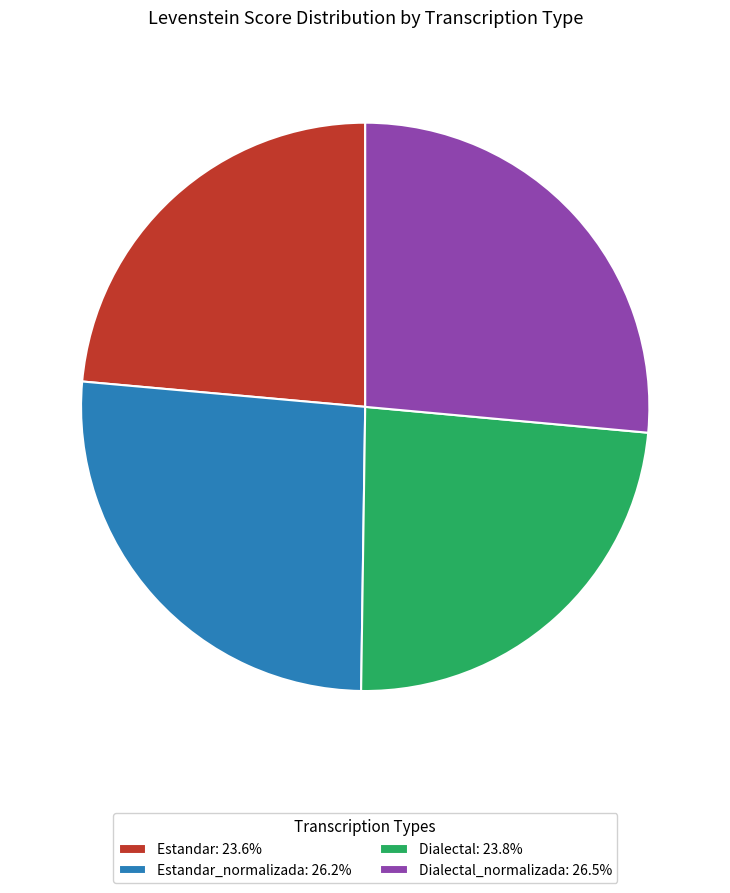

What is the ratio of the value at Estandar_normalizada: 26.2% to the value at Dialectal_normalizada: 26.5%?

1.0